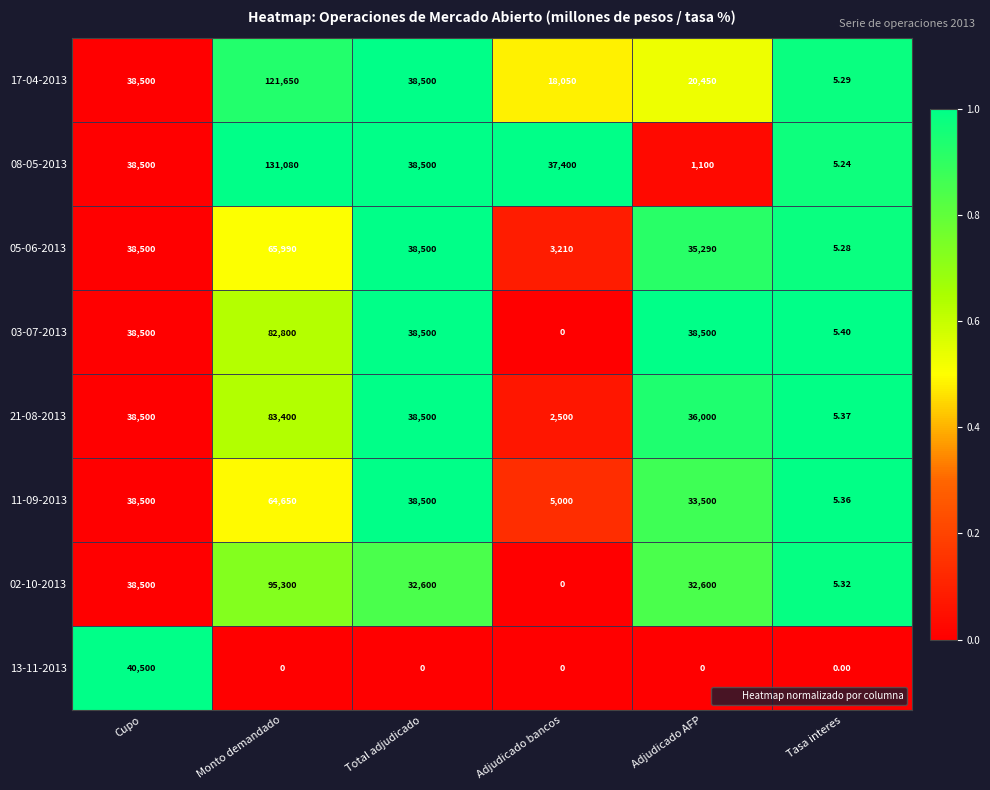

Is the value of 11-09-2013 at Monto demandado greater than the value of 17-04-2013 at Total adjudicado?

Yes